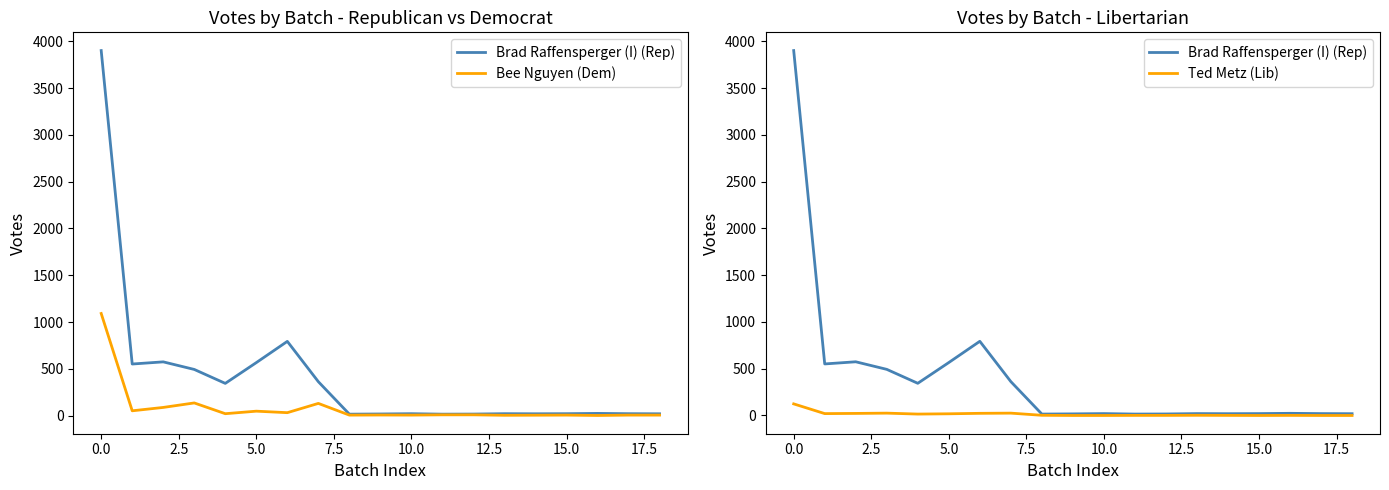

What is the difference between the second highest and second lowest values in the Brad Raffensperger (I) (Rep) series?

778